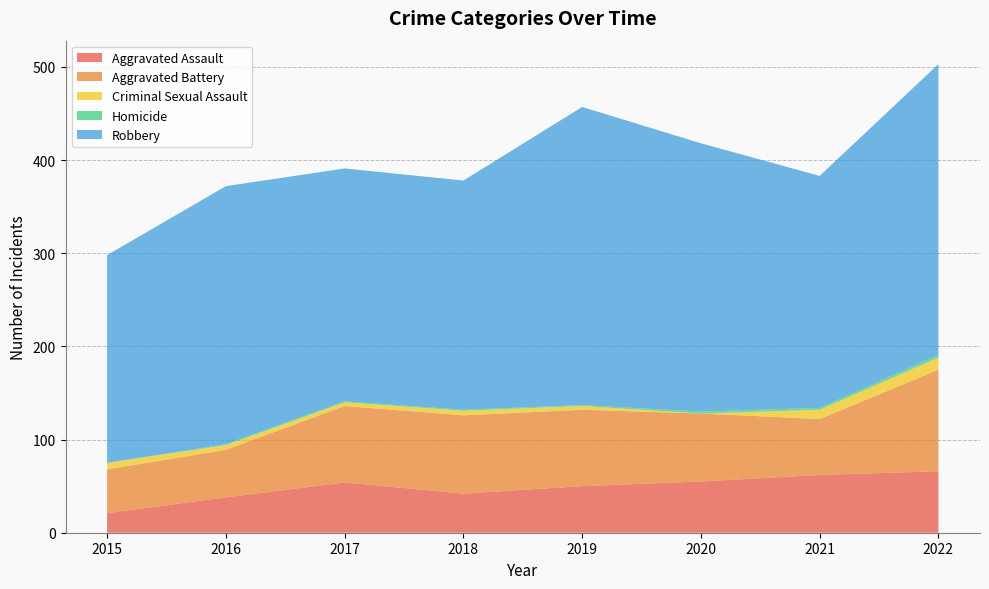

Reading left to right, what are all the values shown in this chart?

Aggravated Assault: 21	38	54	42	50	55	62	66
Aggravated Battery: 47	51	82	84	82	73	60	109
Criminal Sexual Assault: 7	5	4	5	4	0	10	13
Homicide: 0	1	1	1	1	2	2	3
Robbery: 223	277	250	246	320	288	249	312